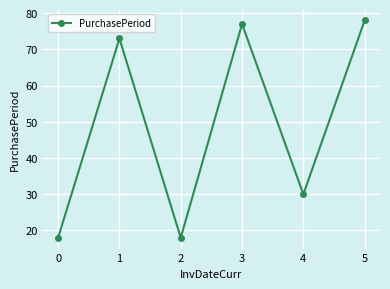

How many data points does each series have?

6